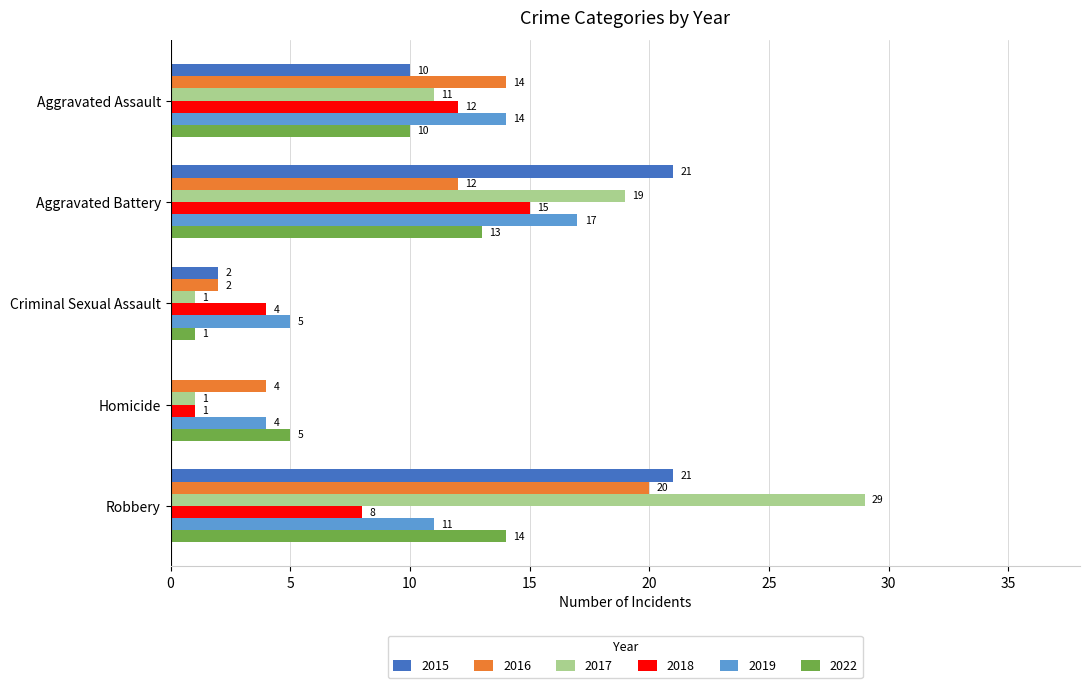

What is the total value across all series at Homicide?

15